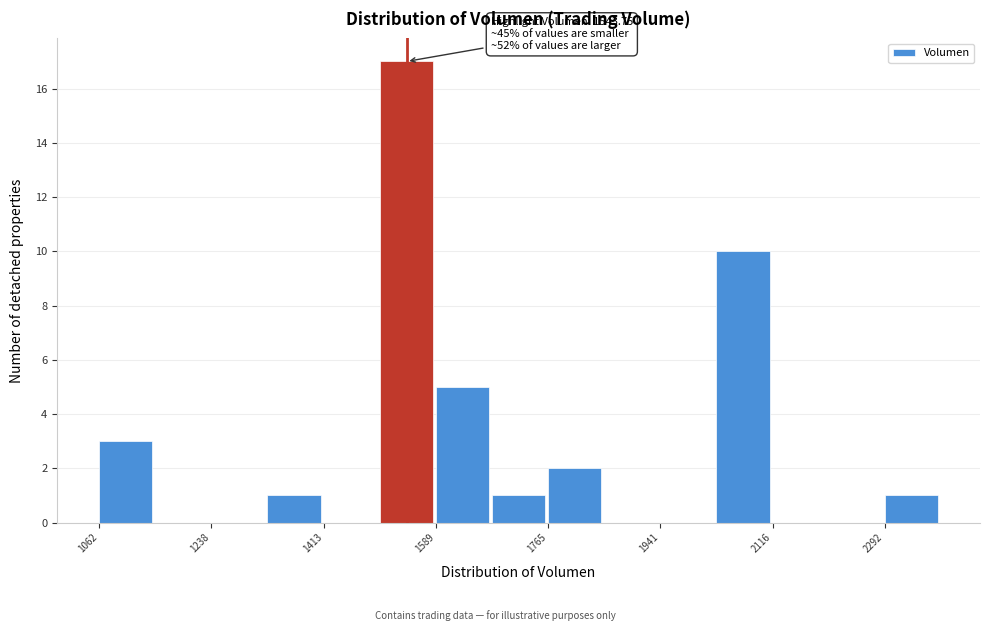

Which range on the x-axis has the tallest bar?

1500 to 1580